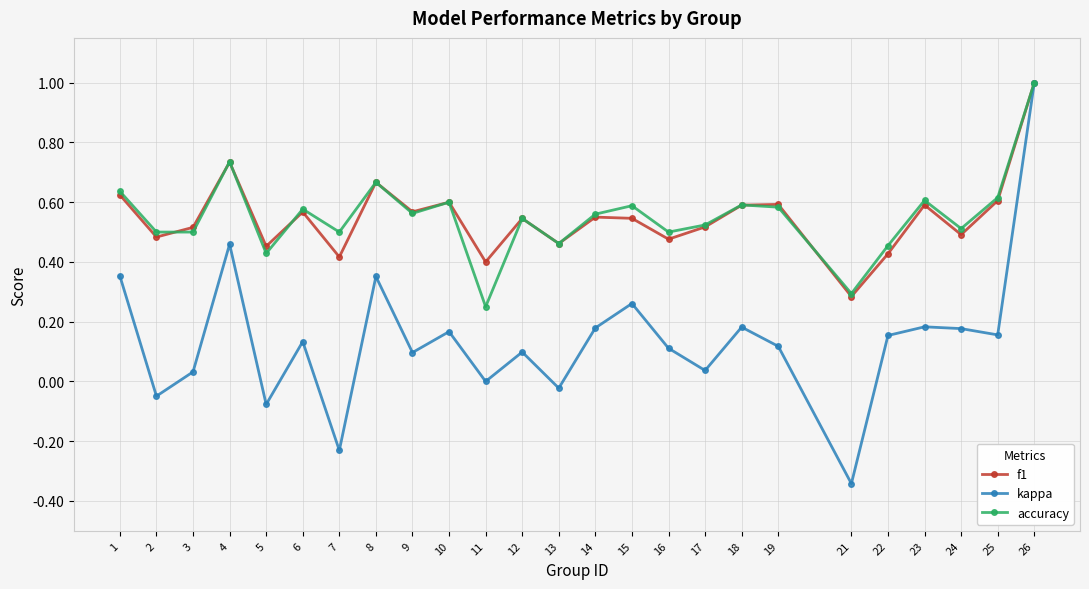

Where is the first local maximum for kappa?

4